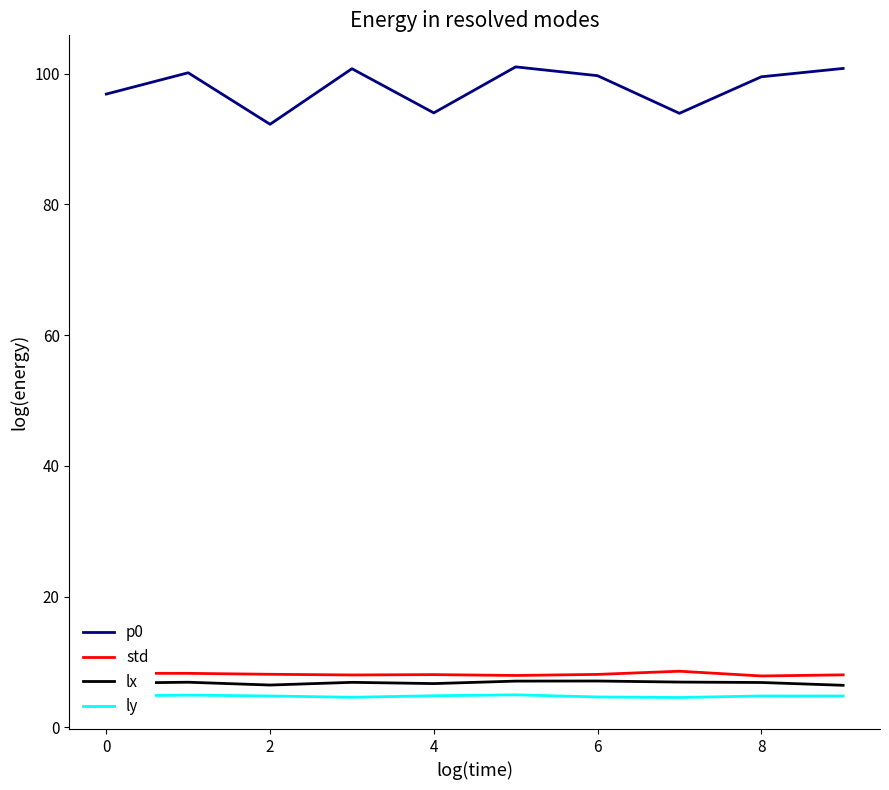

How many lines are shown in the chart?

4